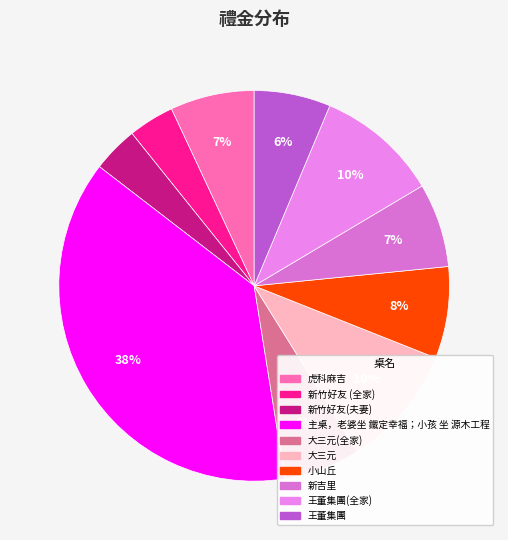

Count the number of slices in the pie.

10